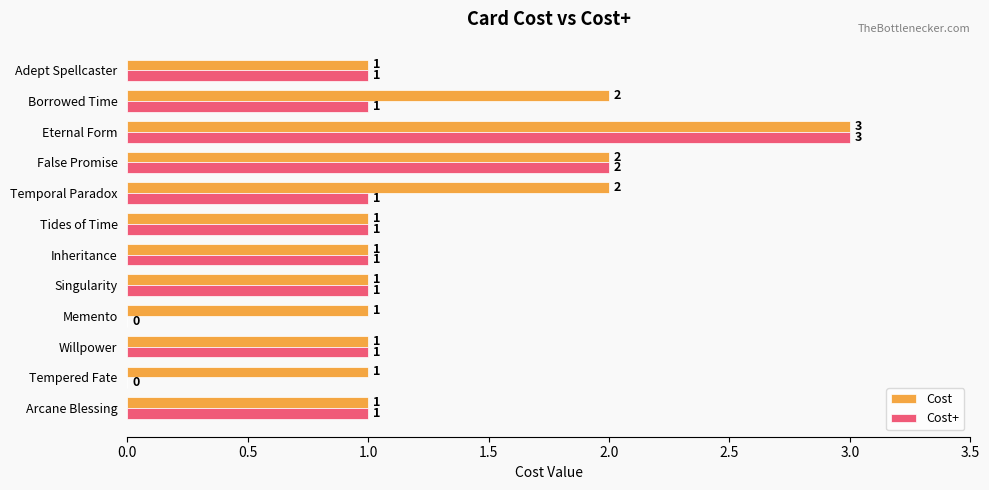

Which series changed the most between Temporal Paradox and Adept Spellcaster?

Cost